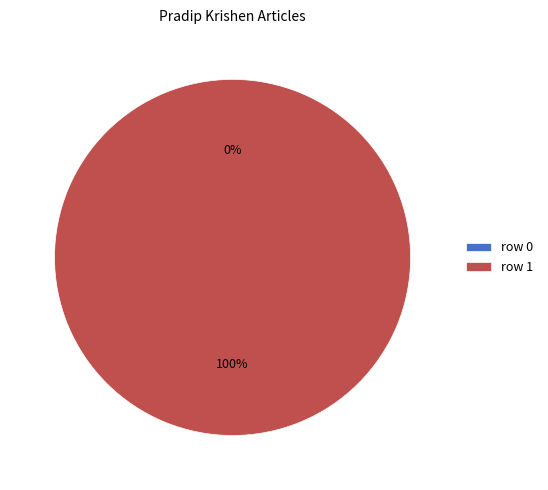

Which category has the biggest portion of the pie?

row 1